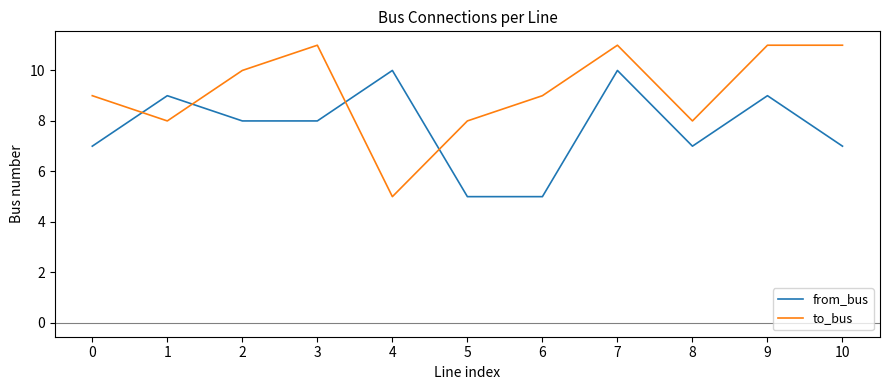

Is it true that from_bus equals 9 at 6?

False